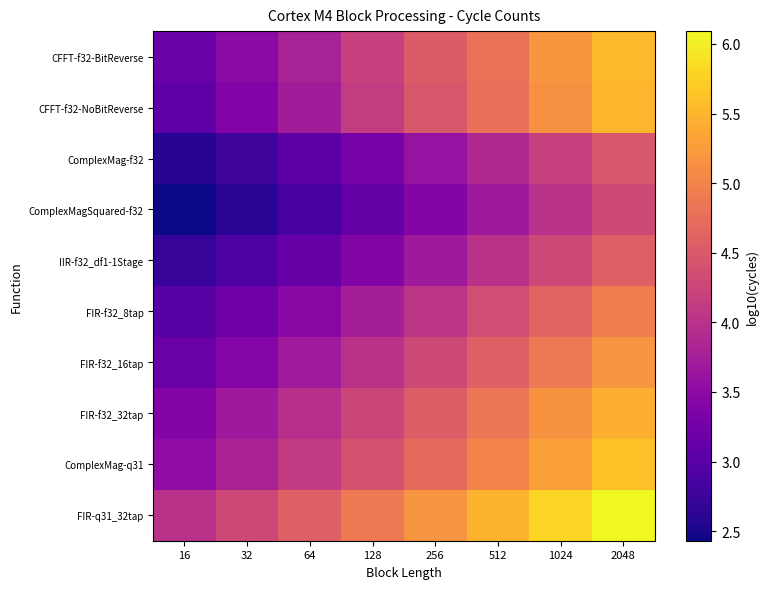

Reading left to right, what are all the values shown in this chart?

CFFT-f32-BitReverse: 16=3.2	32=3.5	64=3.8	128=4.2	256=4.5	512=4.8	1024=5.2	2048=5.5
CFFT-f32-NoBitReverse: 16=3.1	32=3.4	64=3.7	128=4.1	256=4.5	512=4.8	1024=5.1	2048=5.5
ComplexMag-f32: 16=2.6	32=2.8	64=3.0	128=3.3	256=3.6	512=3.9	1024=4.2	2048=4.5
ComplexMagSquared-f32: 16=2.4	32=2.6	64=2.9	128=3.1	256=3.4	512=3.7	1024=4.0	2048=4.3
IIR-f32_df1-1Stage: 16=2.7	32=2.9	64=3.2	128=3.4	256=3.7	512=4.0	1024=4.3	2048=4.6
FIR-f32_8tap: 16=3.0	32=3.2	64=3.5	128=3.7	256=4.0	512=4.3	1024=4.6	2048=4.9
FIR-f32_16tap: 16=3.2	32=3.4	64=3.7	128=4.0	256=4.3	512=4.6	1024=4.9	2048=5.2
FIR-f32_32tap: 16=3.4	32=3.7	64=4.0	128=4.3	256=4.6	512=4.9	1024=5.2	2048=5.5
ComplexMag-q31: 16=3.5	32=3.8	64=4.1	128=4.4	256=4.7	512=5.0	1024=5.3	2048=5.6
FIR-q31_32tap: 16=4.0	32=4.3	64=4.6	128=4.9	256=5.2	512=5.5	1024=5.8	2048=6.1